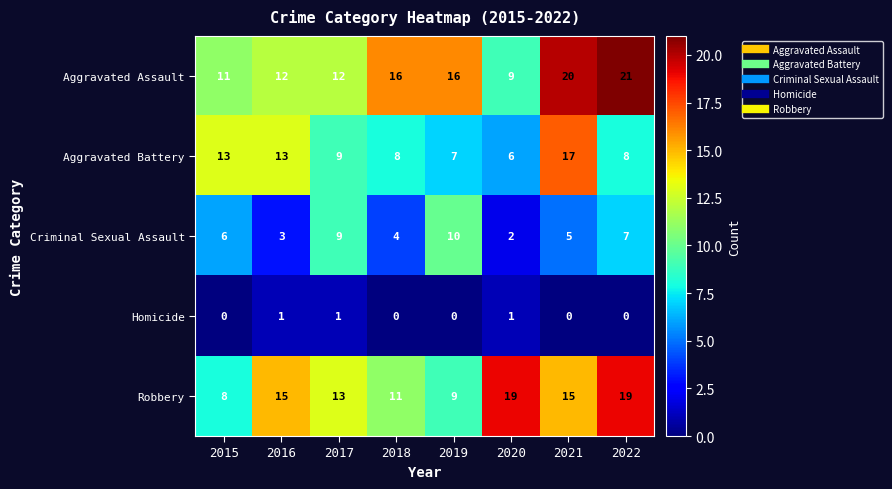

Read the Aggravated Battery value at 2020, to the nearest 10.

10